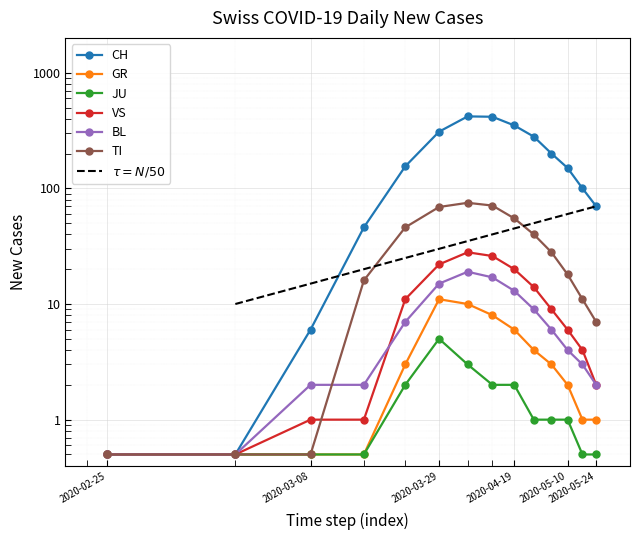

Which category has the lowest value across all series?

2020-02-25